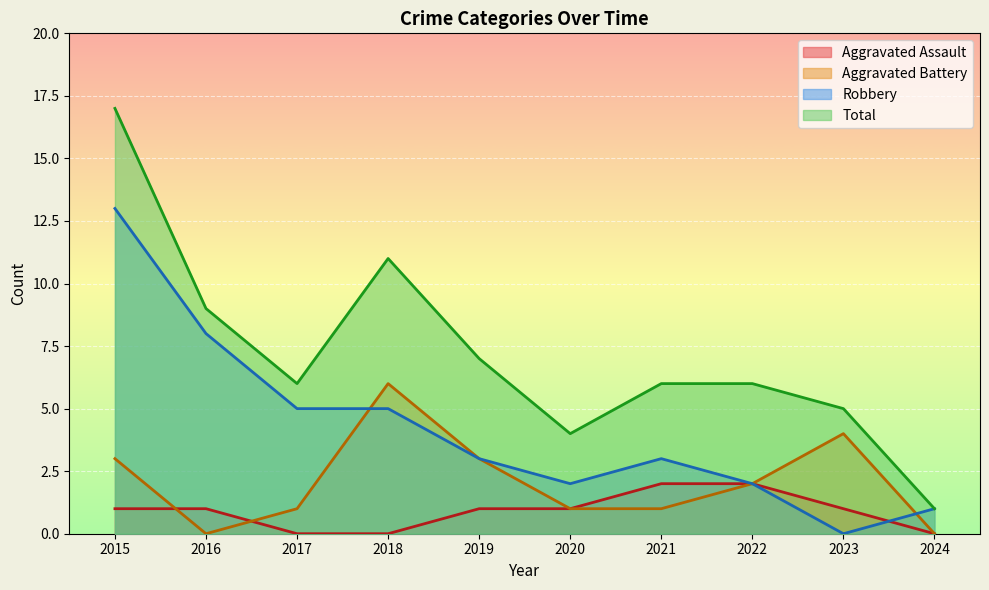

True or false: Robbery and Total intersect in this chart.

False